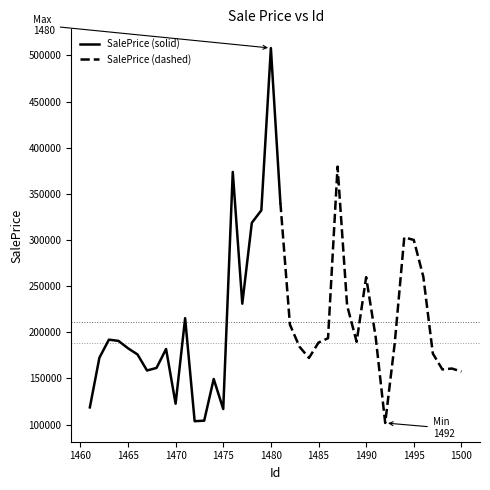

How many points are lower than both their immediate neighbors (excluding endpoints)?

9